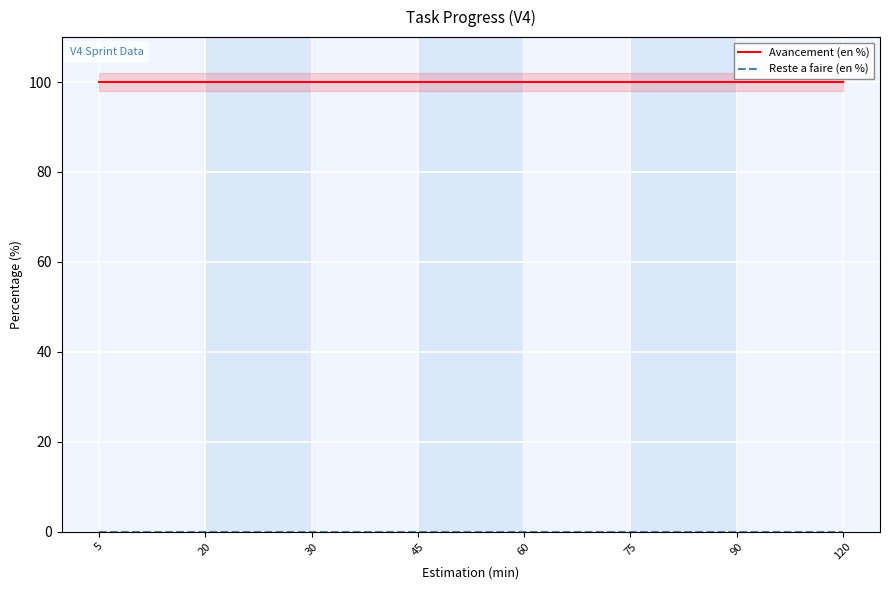

What is the maximum value shown in the chart?

100